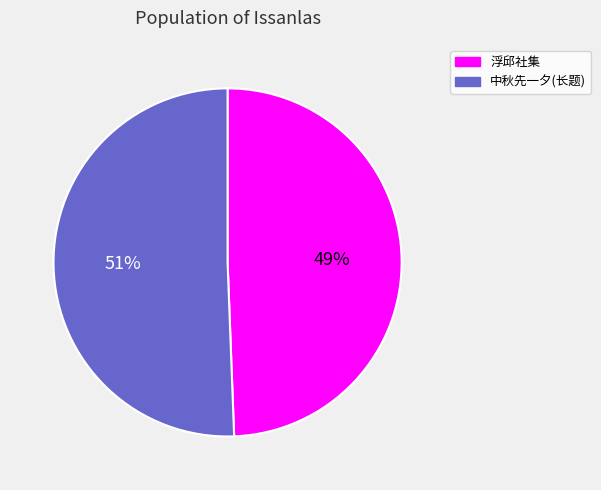

To the nearest percent, what is the average slice percentage?

50%